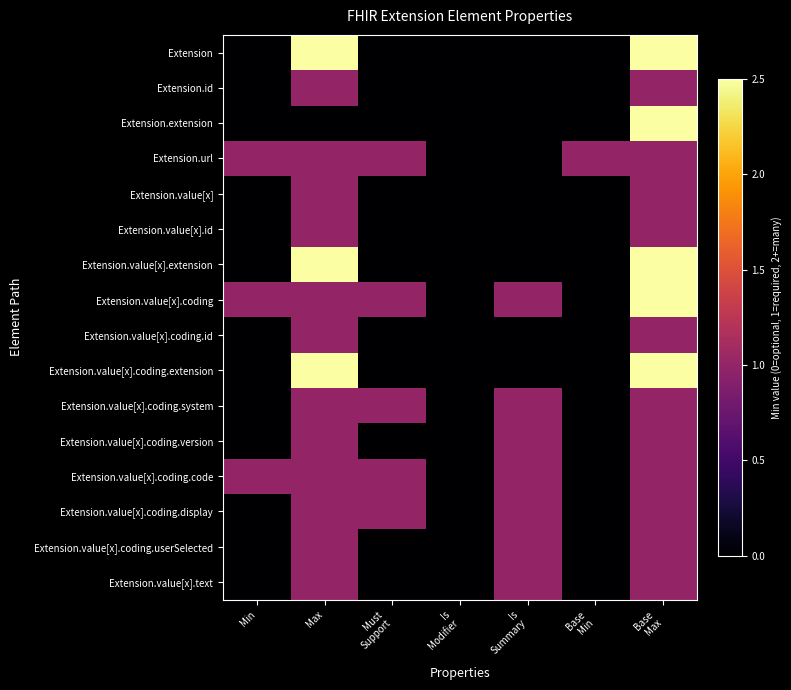

Reading left to right, what are all the values shown in this chart?

Extension: Min=0.0	Max=2.5	Must
Support=0.0	Is
Modifier=0.0	Is
Summary=0.0	Base
Min=0.0	Base
Max=2.5
Extension.id: Min=0.0	Max=1.0	Must
Support=0.0	Is
Modifier=0.0	Is
Summary=0.0	Base
Min=0.0	Base
Max=1.0
Extension.extension: Min=0.0	Max=0.0	Must
Support=0.0	Is
Modifier=0.0	Is
Summary=0.0	Base
Min=0.0	Base
Max=2.5
Extension.url: Min=1.0	Max=1.0	Must
Support=1.0	Is
Modifier=0.0	Is
Summary=0.0	Base
Min=1.0	Base
Max=1.0
Extension.value[x]: Min=0.0	Max=1.0	Must
Support=0.0	Is
Modifier=0.0	Is
Summary=0.0	Base
Min=0.0	Base
Max=1.0
Extension.value[x].id: Min=0.0	Max=1.0	Must
Support=0.0	Is
Modifier=0.0	Is
Summary=0.0	Base
Min=0.0	Base
Max=1.0
Extension.value[x].extension: Min=0.0	Max=2.5	Must
Support=0.0	Is
Modifier=0.0	Is
Summary=0.0	Base
Min=0.0	Base
Max=2.5
Extension.value[x].coding: Min=1.0	Max=1.0	Must
Support=1.0	Is
Modifier=0.0	Is
Summary=1.0	Base
Min=0.0	Base
Max=2.5
Extension.value[x].coding.id: Min=0.0	Max=1.0	Must
Support=0.0	Is
Modifier=0.0	Is
Summary=0.0	Base
Min=0.0	Base
Max=1.0
Extension.value[x].coding.extension: Min=0.0	Max=2.5	Must
Support=0.0	Is
Modifier=0.0	Is
Summary=0.0	Base
Min=0.0	Base
Max=2.5
Extension.value[x].coding.system: Min=0.0	Max=1.0	Must
Support=1.0	Is
Modifier=0.0	Is
Summary=1.0	Base
Min=0.0	Base
Max=1.0
Extension.value[x].coding.version: Min=0.0	Max=1.0	Must
Support=0.0	Is
Modifier=0.0	Is
Summary=1.0	Base
Min=0.0	Base
Max=1.0
Extension.value[x].coding.code: Min=1.0	Max=1.0	Must
Support=1.0	Is
Modifier=0.0	Is
Summary=1.0	Base
Min=0.0	Base
Max=1.0
Extension.value[x].coding.display: Min=0.0	Max=1.0	Must
Support=1.0	Is
Modifier=0.0	Is
Summary=1.0	Base
Min=0.0	Base
Max=1.0
Extension.value[x].coding.userSelected: Min=0.0	Max=1.0	Must
Support=0.0	Is
Modifier=0.0	Is
Summary=1.0	Base
Min=0.0	Base
Max=1.0
Extension.value[x].text: Min=0.0	Max=1.0	Must
Support=0.0	Is
Modifier=0.0	Is
Summary=1.0	Base
Min=0.0	Base
Max=1.0